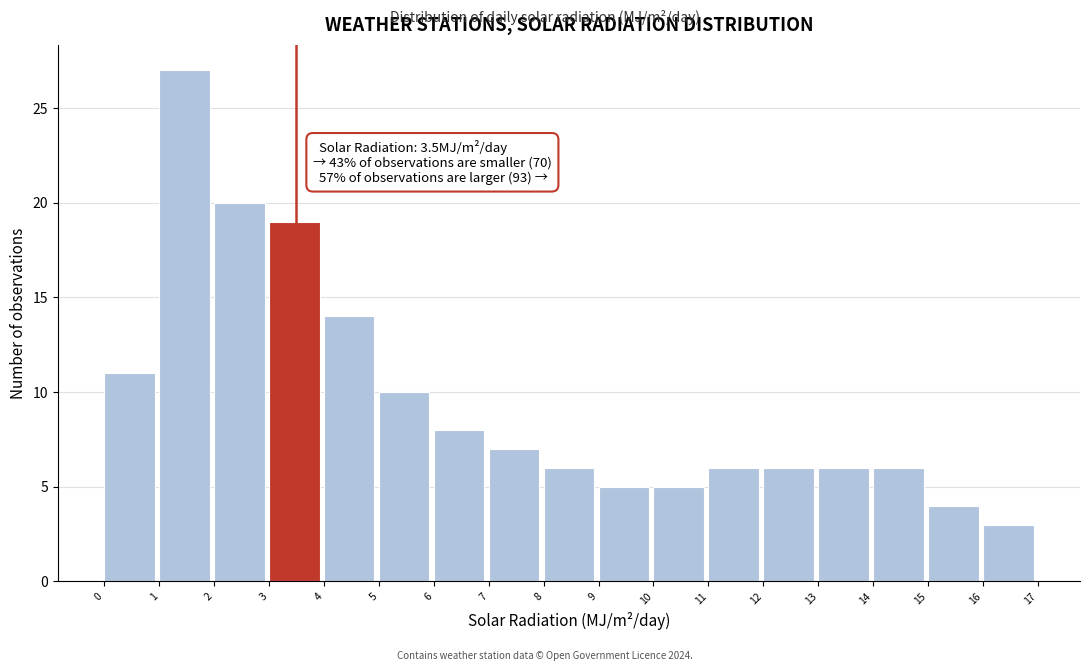

Over which range of the x-axis is the bar tallest?

1 to 2